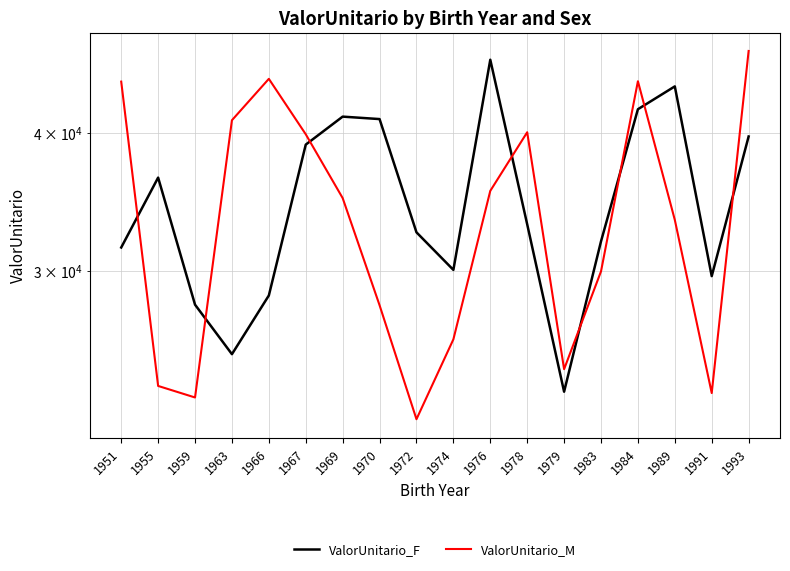

What is the difference between the maximum and minimum values in the ValorUnitario_M series?

25401.3